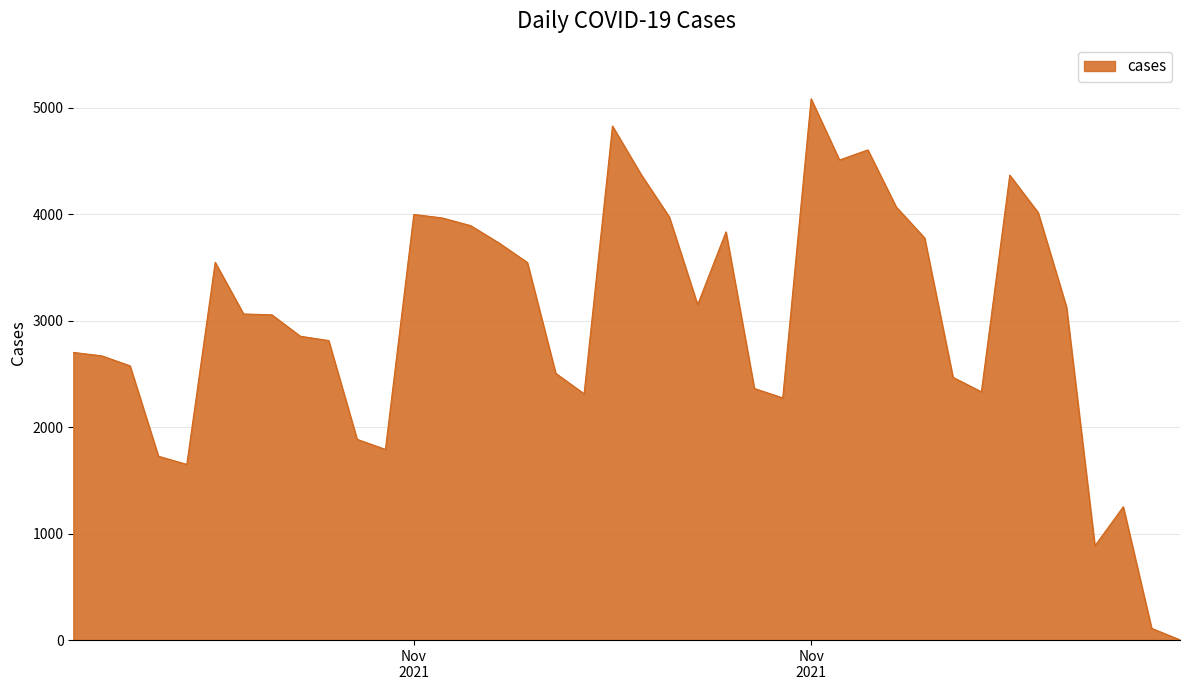

What is the greatest value displayed?

5084